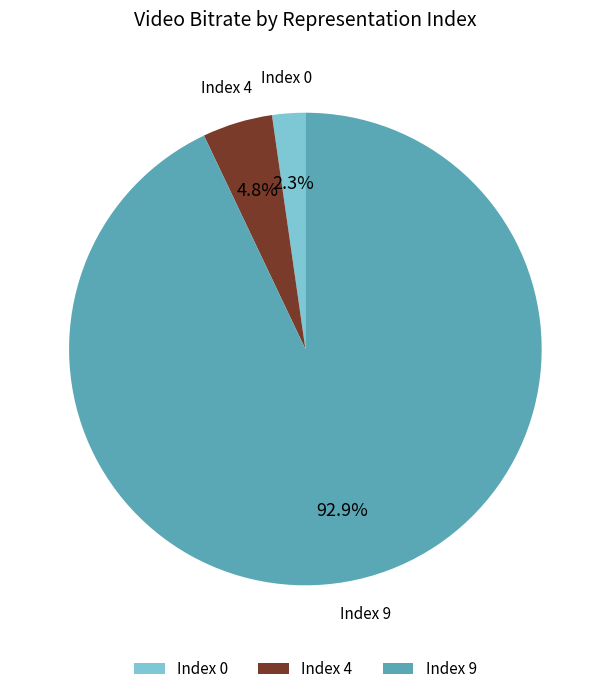

What is the largest slice in the pie chart?

Index 9